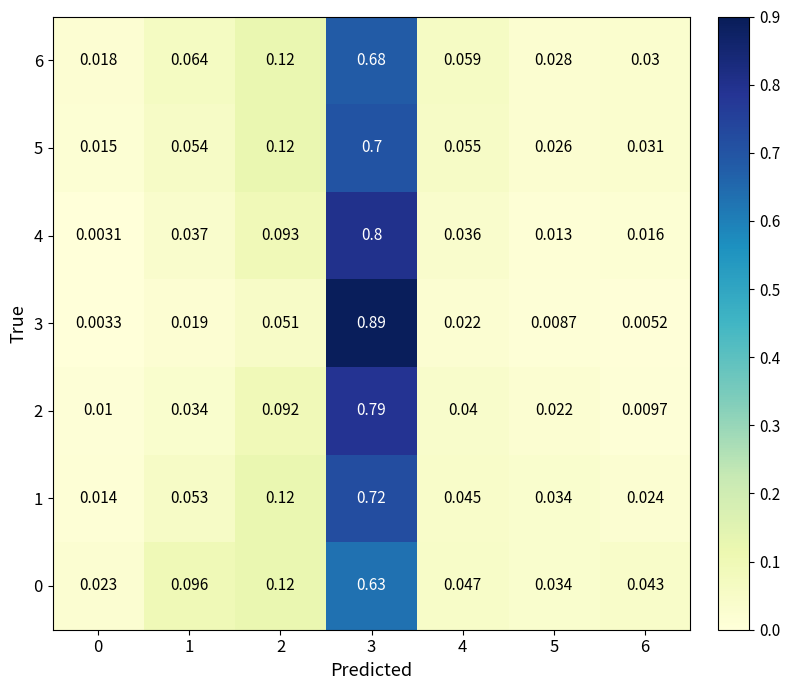

Is the value of 4 at 4 greater than the value of 1 at 5?

Yes